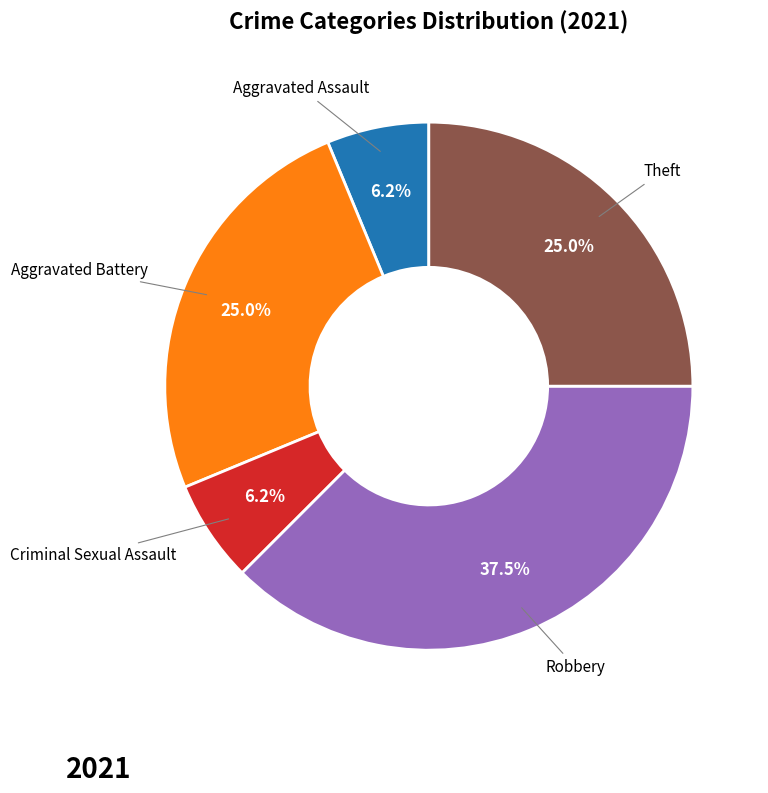

Is there any slice that represents more than half of the pie?

No